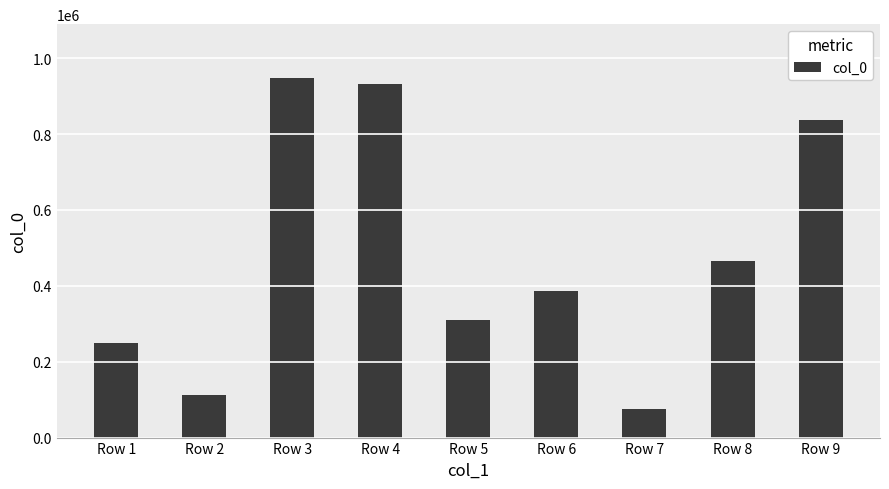

Reading left to right, transcribe all the data shown in this chart.

249499	112145	947609	932039	310336	386084	76414	465811	836436